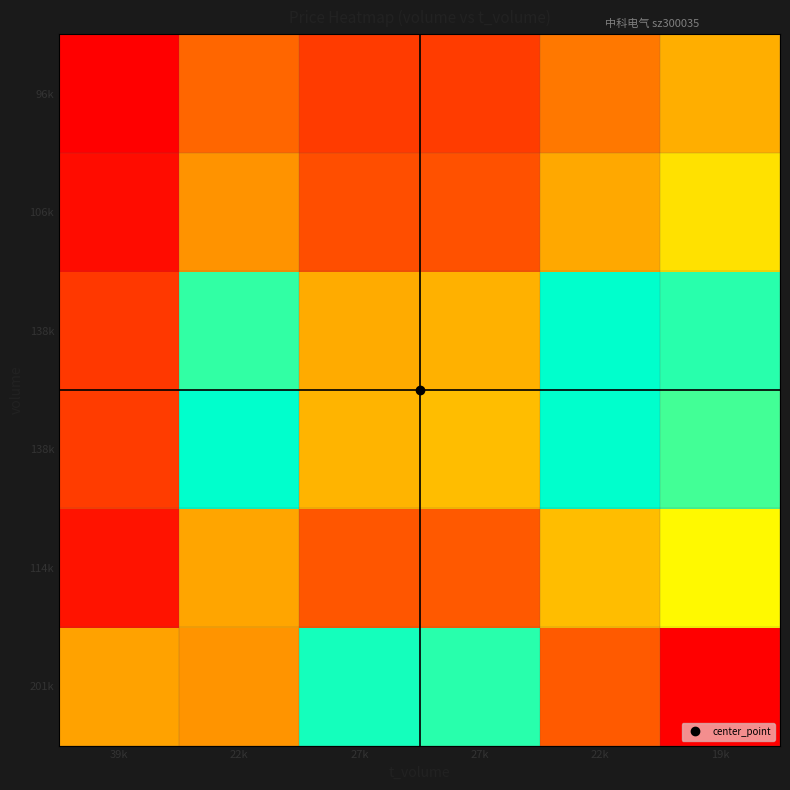

At how many categories does at least one series exceed 14?

6